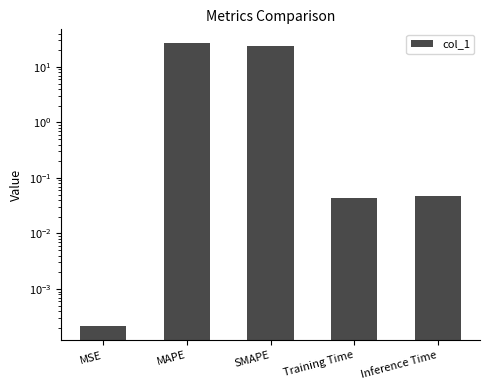

How many bars are there in total?

5